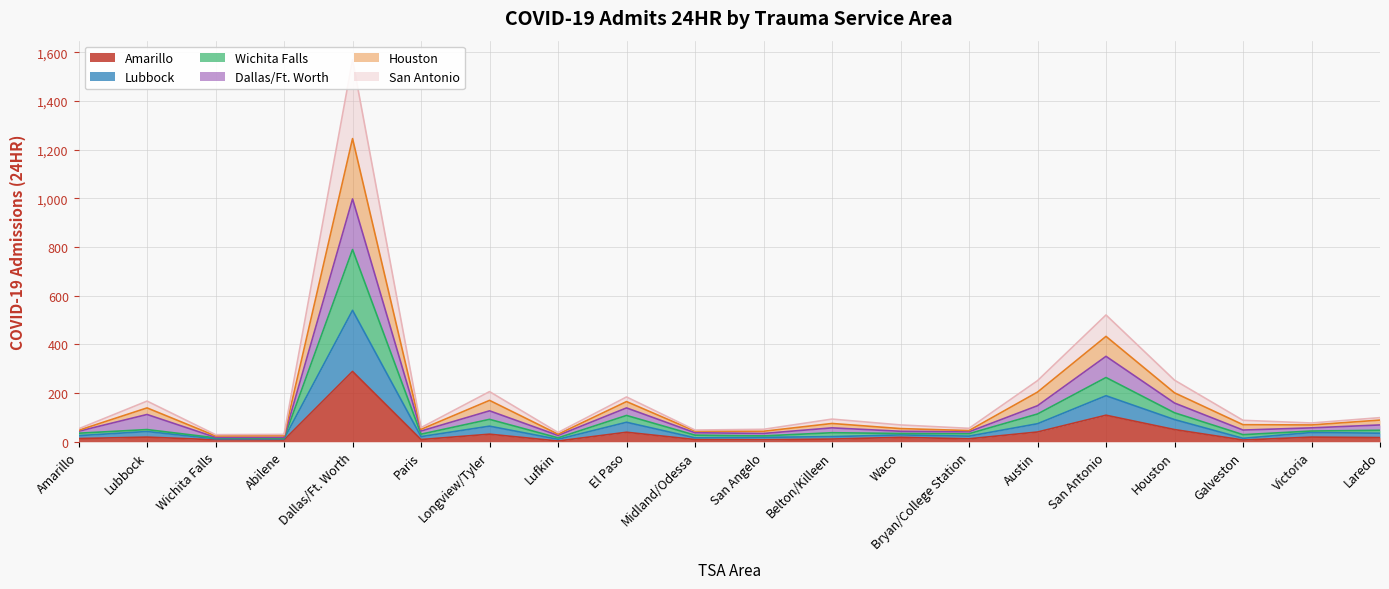

Reading left to right, what are all the values shown in this chart?

Amarillo: Amarillo=13	Lubbock=19	Wichita Falls=8	Abilene=7	Dallas/Ft. Worth=289	Paris=9	Longview/Tyler=31	Lufkin=3	El Paso=39	Midland/Odessa=9	San Angelo=8	Belton/Killeen=11	Waco=18	Bryan/College Station=12	Austin=40	San Antonio=109	Houston=50	Galveston=7	Victoria=19	Laredo=17
Lubbock: Amarillo=25	Lubbock=42	Wichita Falls=12	Abilene=12	Dallas/Ft. Worth=540	Paris=21	Longview/Tyler=64	Lufkin=10	El Paso=80	Midland/Odessa=16	San Angelo=18	Belton/Killeen=21	Waco=28	Bryan/College Station=23	Austin=74	San Antonio=189	Houston=91	Galveston=14	Victoria=38	Laredo=35
Wichita Falls: Amarillo=35	Lubbock=50	Wichita Falls=16	Abilene=14	Dallas/Ft. Worth=790	Paris=31	Longview/Tyler=92	Lufkin=16	El Paso=108	Midland/Odessa=27	San Angelo=24	Belton/Killeen=37	Waco=34	Bryan/College Station=33	Austin=114	San Antonio=264	Houston=119	Galveston=29	Victoria=44	Laredo=47
Dallas/Ft. Worth: Amarillo=47	Lubbock=139	Wichita Falls=24	Abilene=25	Dallas/Ft. Worth=1246	Paris=51	Longview/Tyler=170	Lufkin=31	El Paso=165	Midland/Odessa=44	San Angelo=43	Belton/Killeen=75	Waco=54	Bryan/College Station=46	Austin=204	San Antonio=433	Houston=201	Galveston=70	Victoria=69	Laredo=89
Houston: Amarillo=53	Lubbock=167	Wichita Falls=29	Abilene=30	Dallas/Ft. Worth=1570	Paris=58	Longview/Tyler=206	Lufkin=38	El Paso=184	Midland/Odessa=48	San Angelo=51	Belton/Killeen=93	Waco=69	Bryan/College Station=55	Austin=251	San Antonio=521	Houston=253	Galveston=88	Victoria=77	Laredo=99
San Antonio: Amarillo=43	Lubbock=112	Wichita Falls=18	Abilene=18	Dallas/Ft. Worth=998	Paris=44	Longview/Tyler=127	Lufkin=26	El Paso=139	Midland/Odessa=37	San Angelo=34	Belton/Killeen=57	Waco=43	Bryan/College Station=41	Austin=148	San Antonio=351	Houston=159	Galveston=48	Victoria=57	Laredo=69